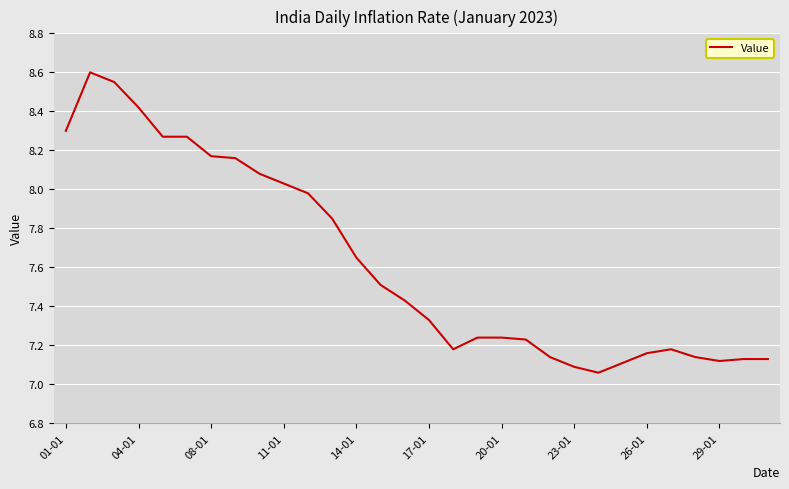

True or false: the data shows 4.3 at 01-01.

False